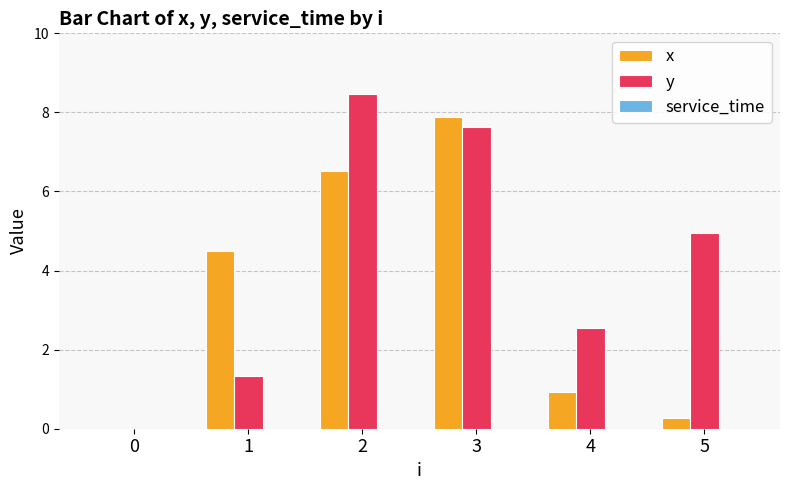

Is the value of x at 4 greater than the value of y at 1?

No